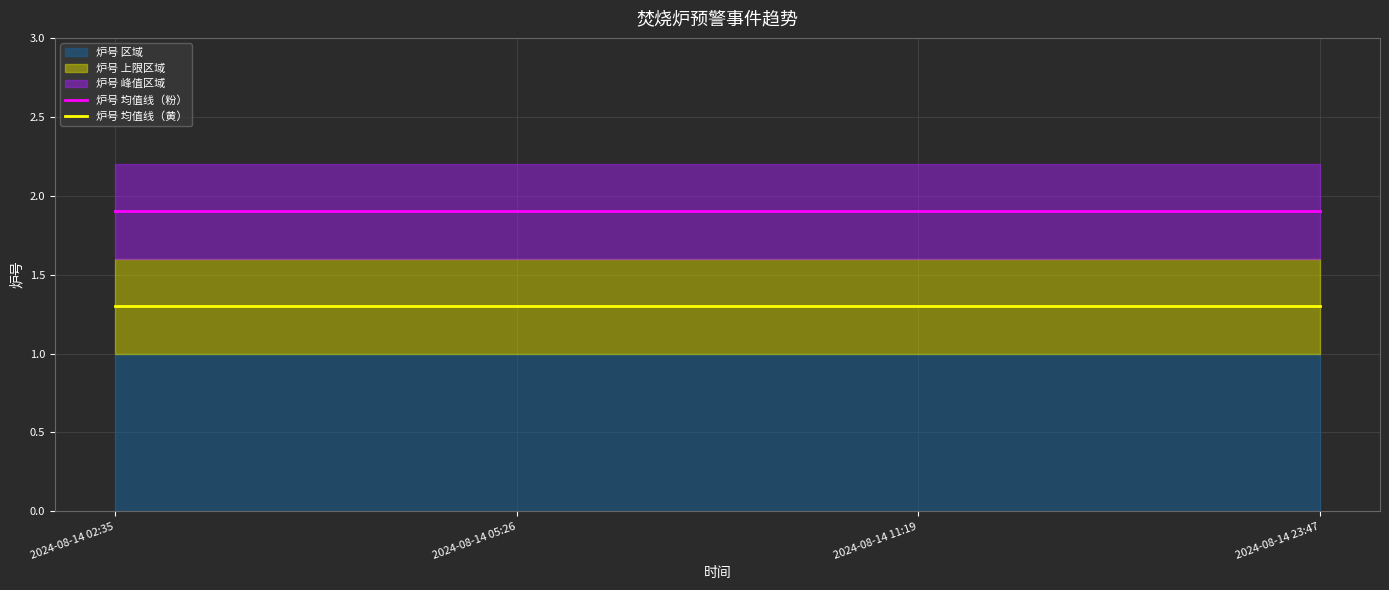

True or false: 炉号 均值线（粉） and 炉号 均值线（黄） cross at least once.

False